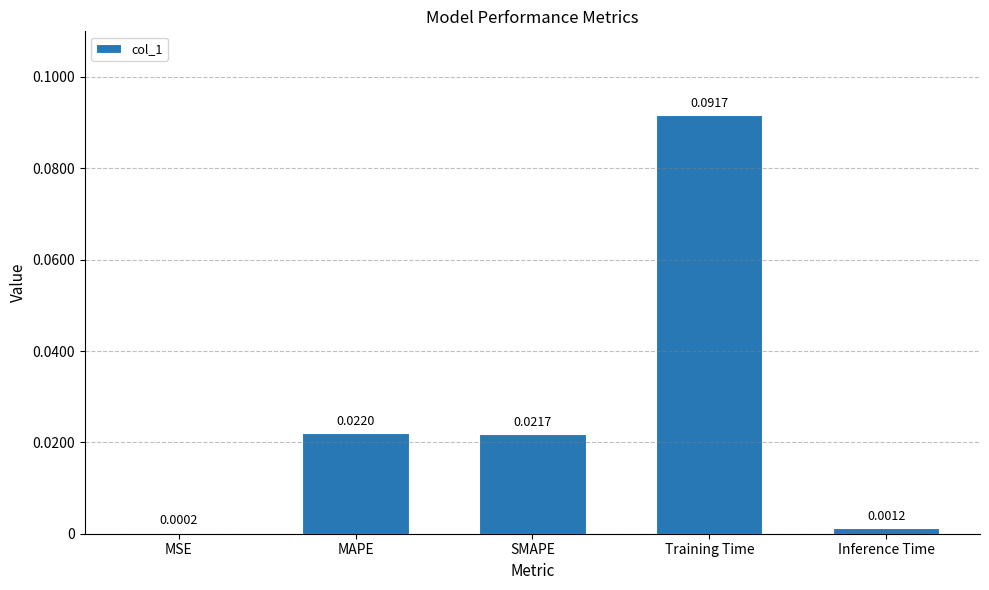

Which category has the highest value across all series?

Training Time